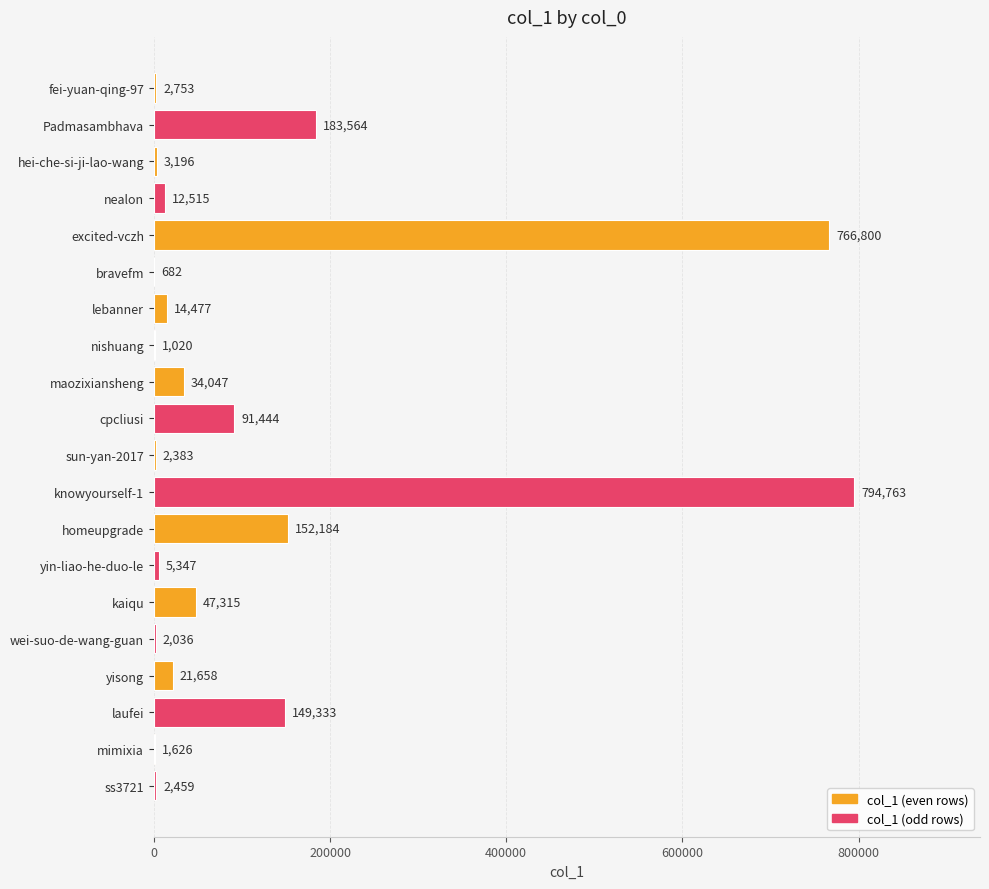

Where is the data nearest to the value 397722?

Padmasambhava